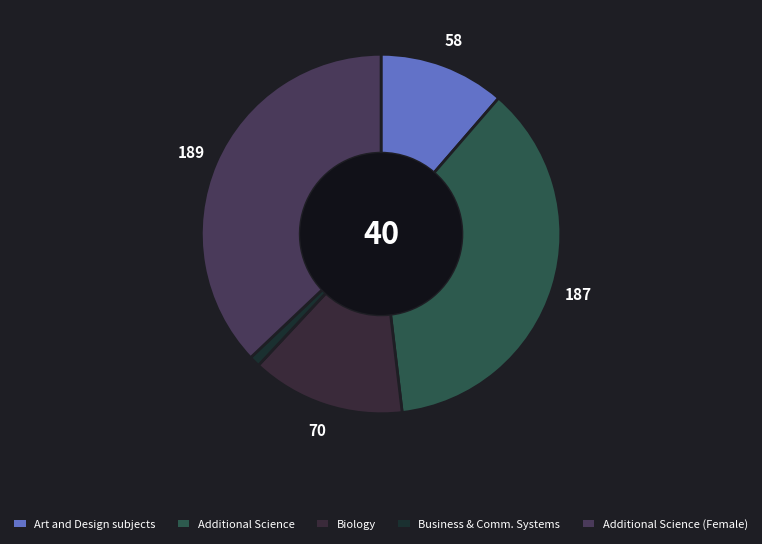

What is the ratio of the value at Additional Science to the value at Business & Comm. Systems?

37.8